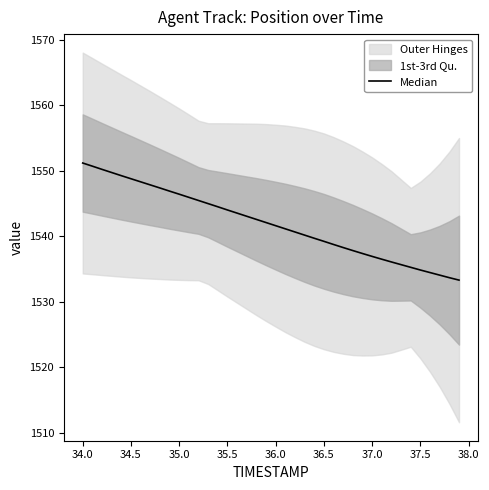

What is the value of the 7th point from the left?

1548.3